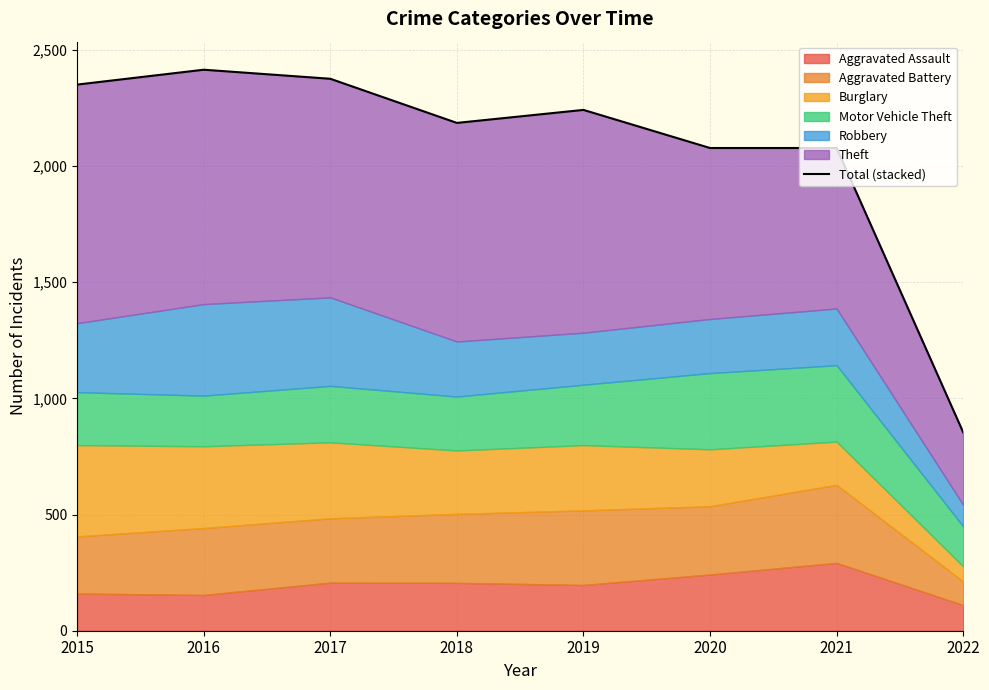

How many categories are shown in the chart?

8